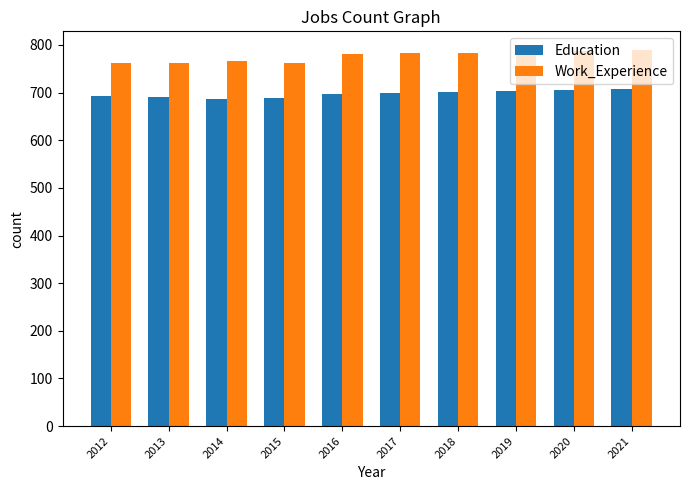

The value of Education at 2018 is 382. True or false?

False